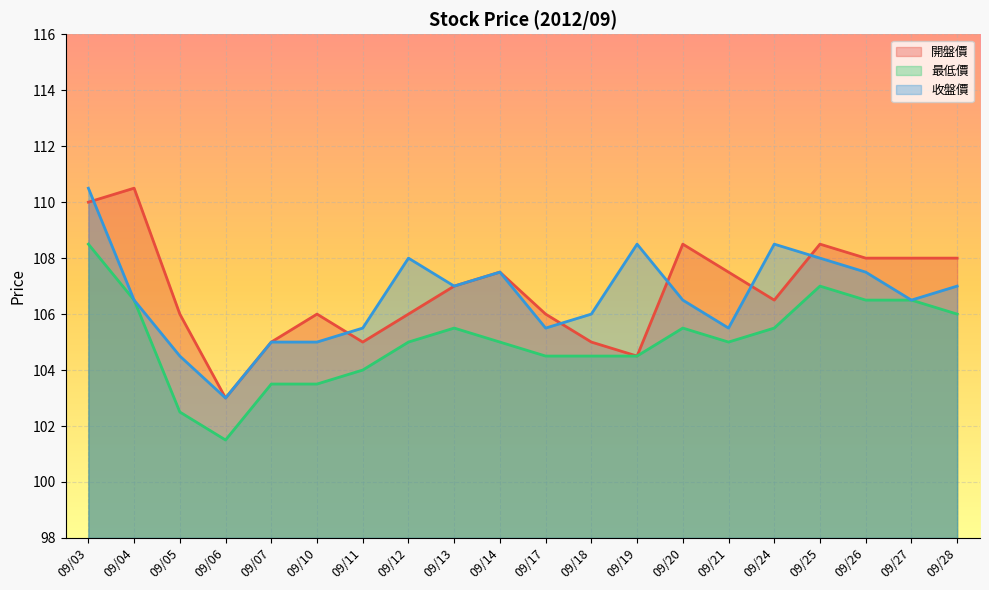

What is the value of the 最低價 point at the 14th from the left?

105.5